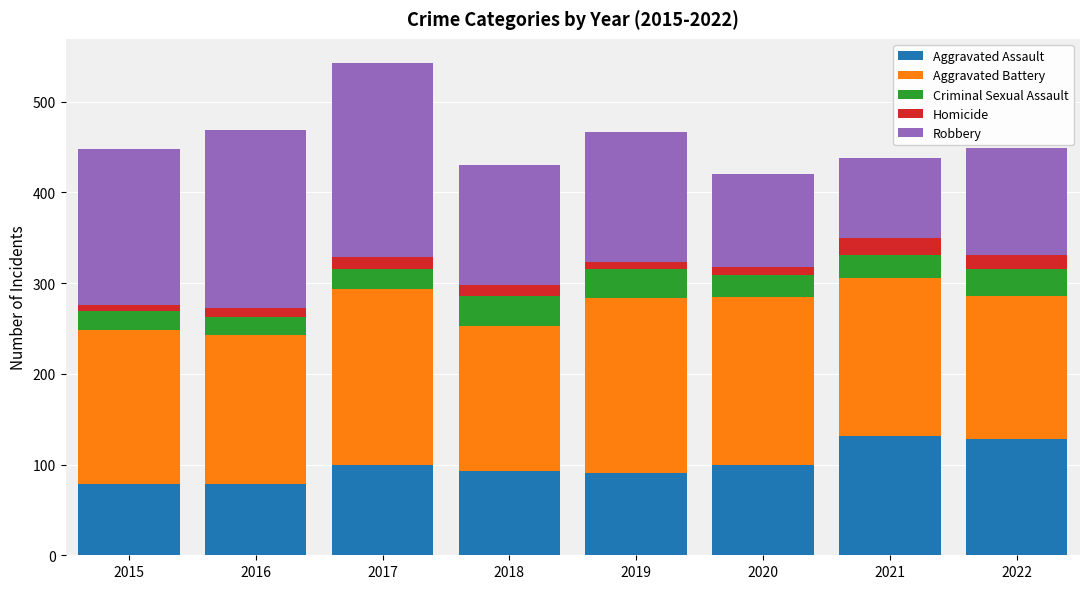

Is it true that Aggravated Assault equals 128 at 2022?

True